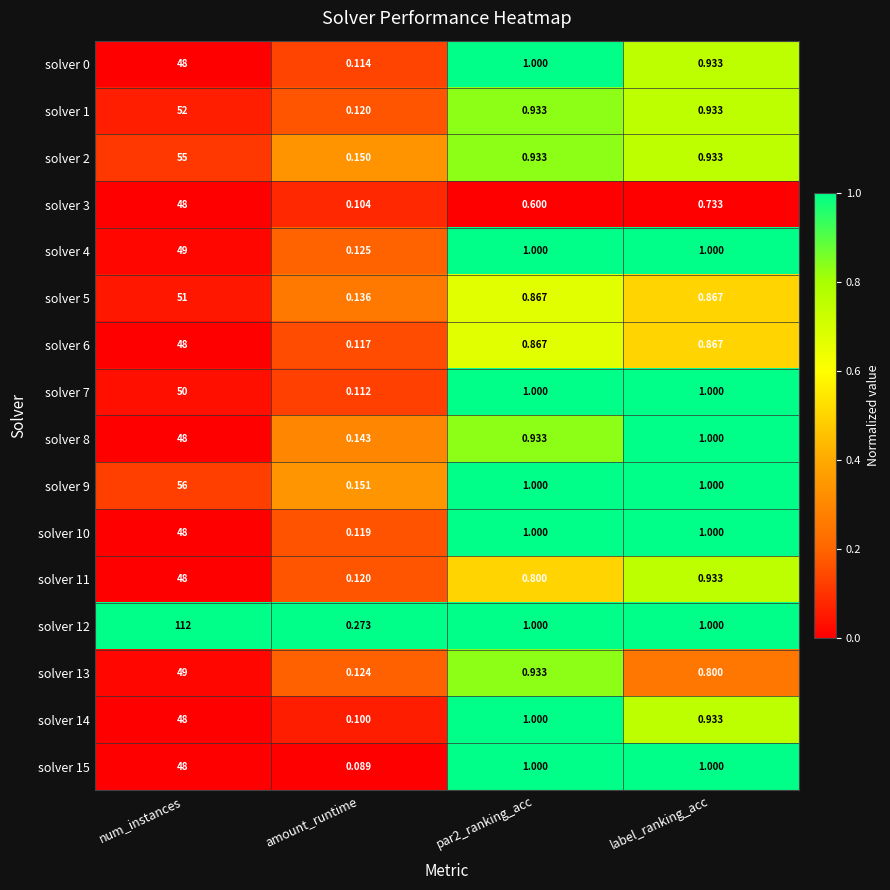

At which label does solver 14 first exceed 1?

num_instances